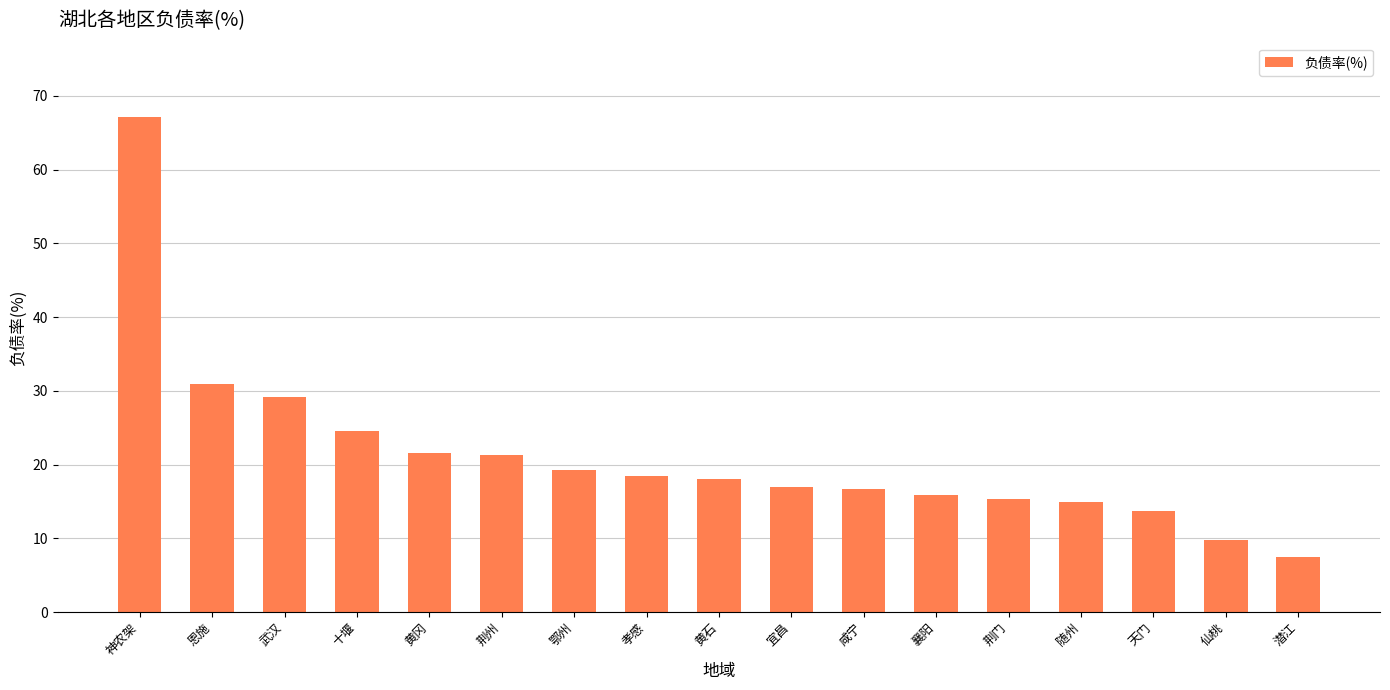

What is the approximate value at 鄂州?

19.3